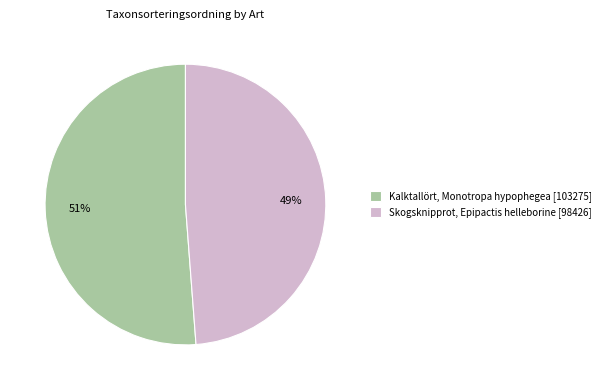

The Kalktallört, Monotropa hypophegea [103275] slice represents 41% of the pie. True or false?

False